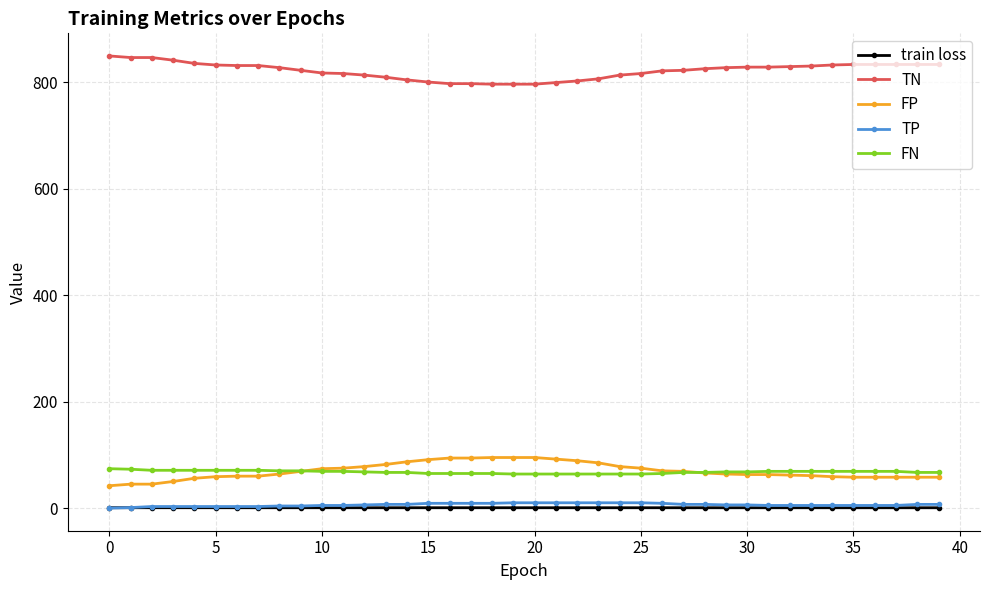

True or false: TN and TP intersect in this chart.

False